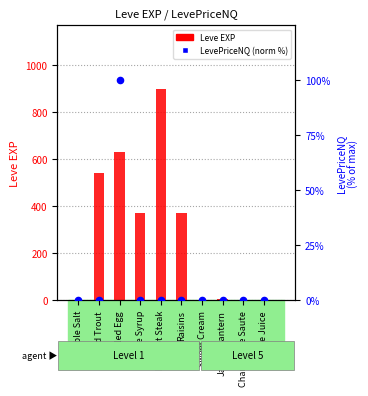

Which series has the largest total across all categories?

Leve EXP